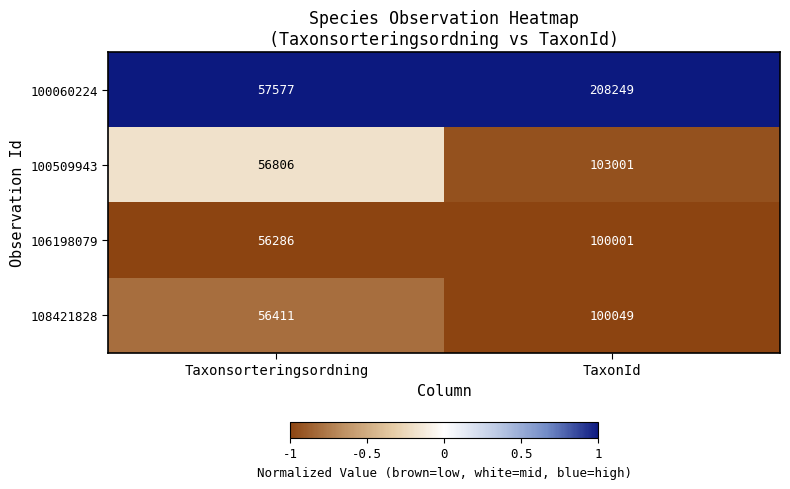

What is the difference between the maximum and minimum values in the 108421828 series?

43638